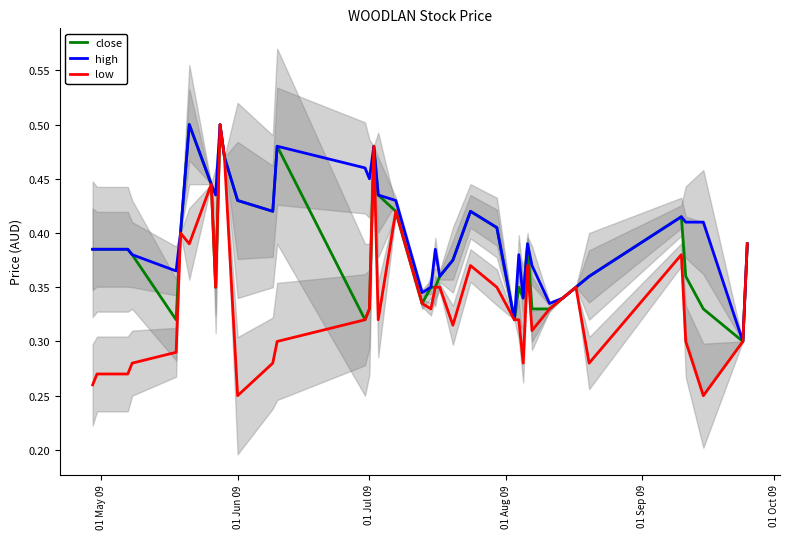

List the series in order of their overall mean, highest first.

high, close, low